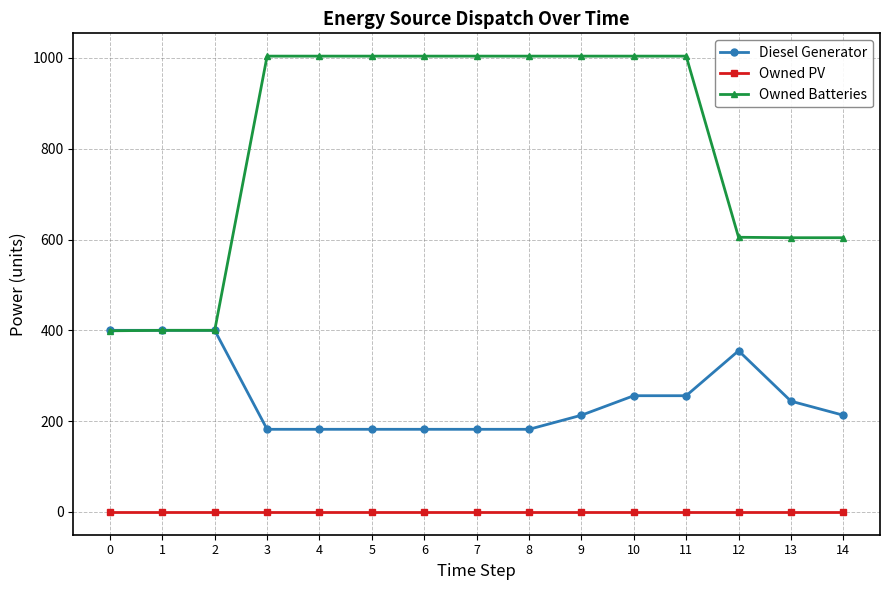

True or false: Owned PV and Owned Batteries cross at least once.

False